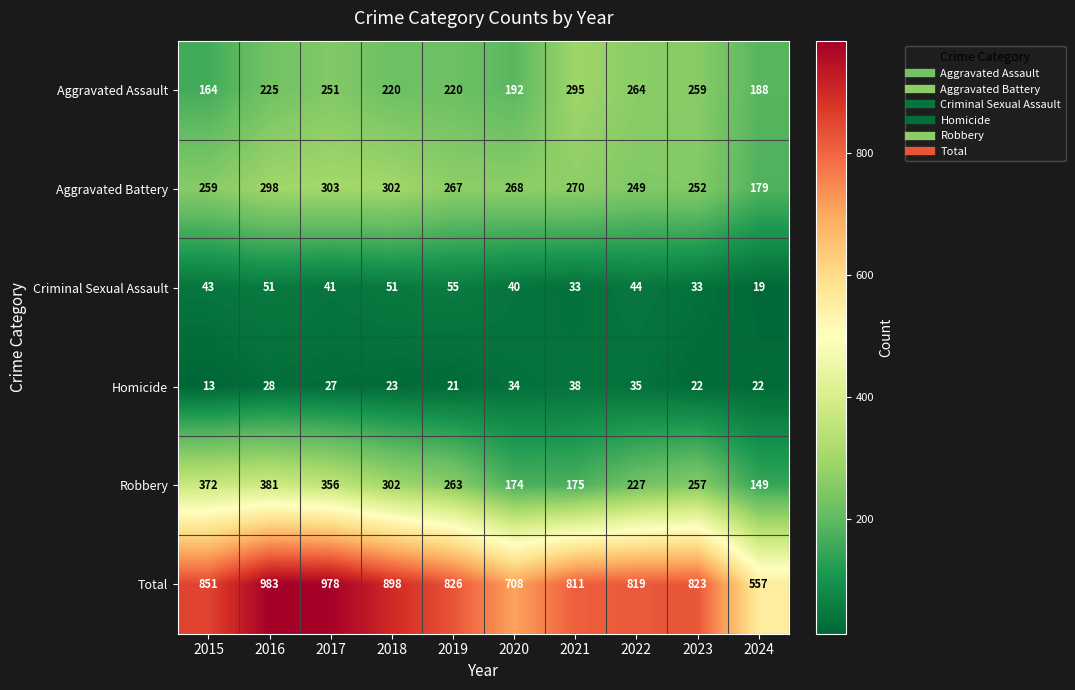

The Criminal Sexual Assault series shows 33 at 2021. True or false?

True